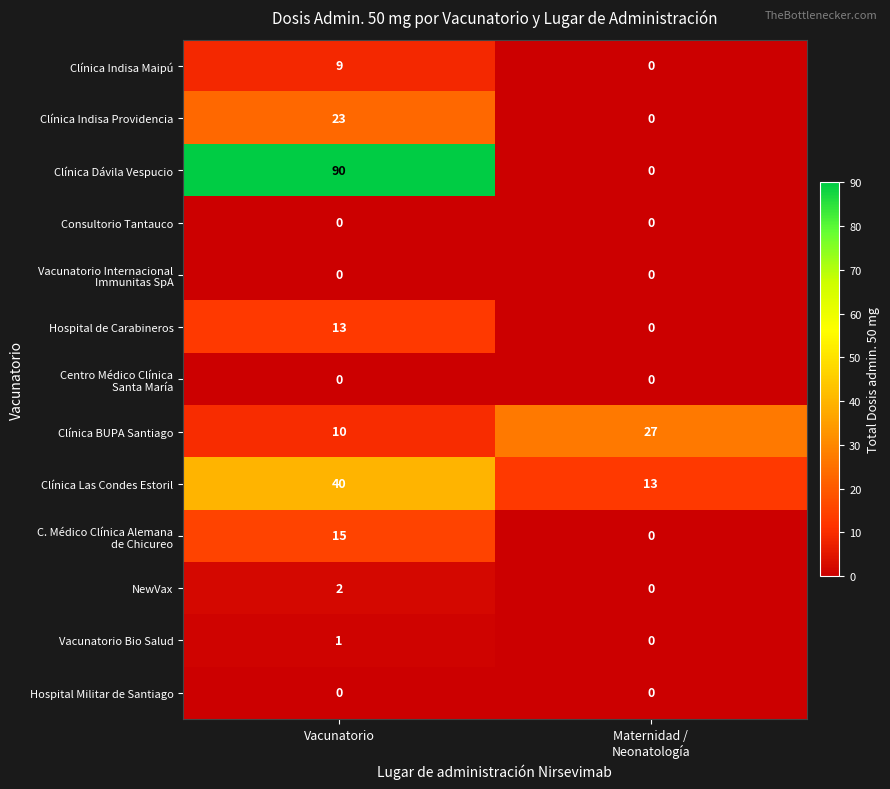

What is the maximum value shown in the chart?

90